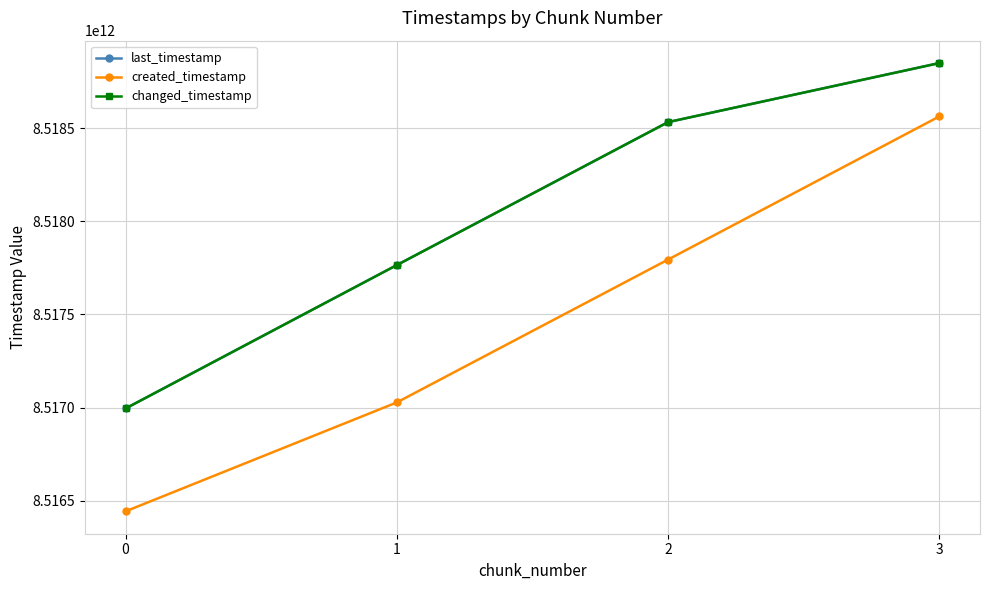

How many values in the changed_timestamp series exceed 8518532528072?

1